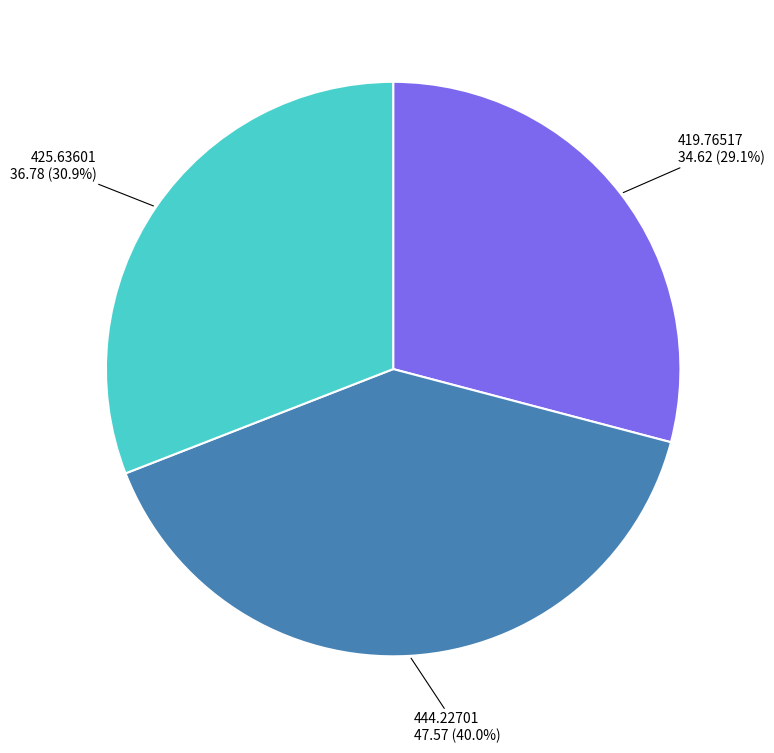

Does any single category account for the majority?

No